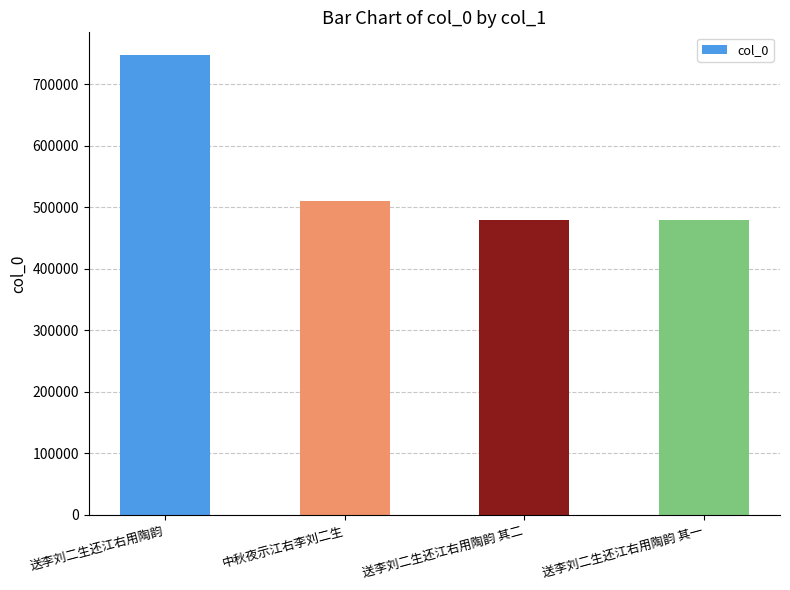

What is the label of the 2nd bar from the left?

中秋夜示江右李刘二生